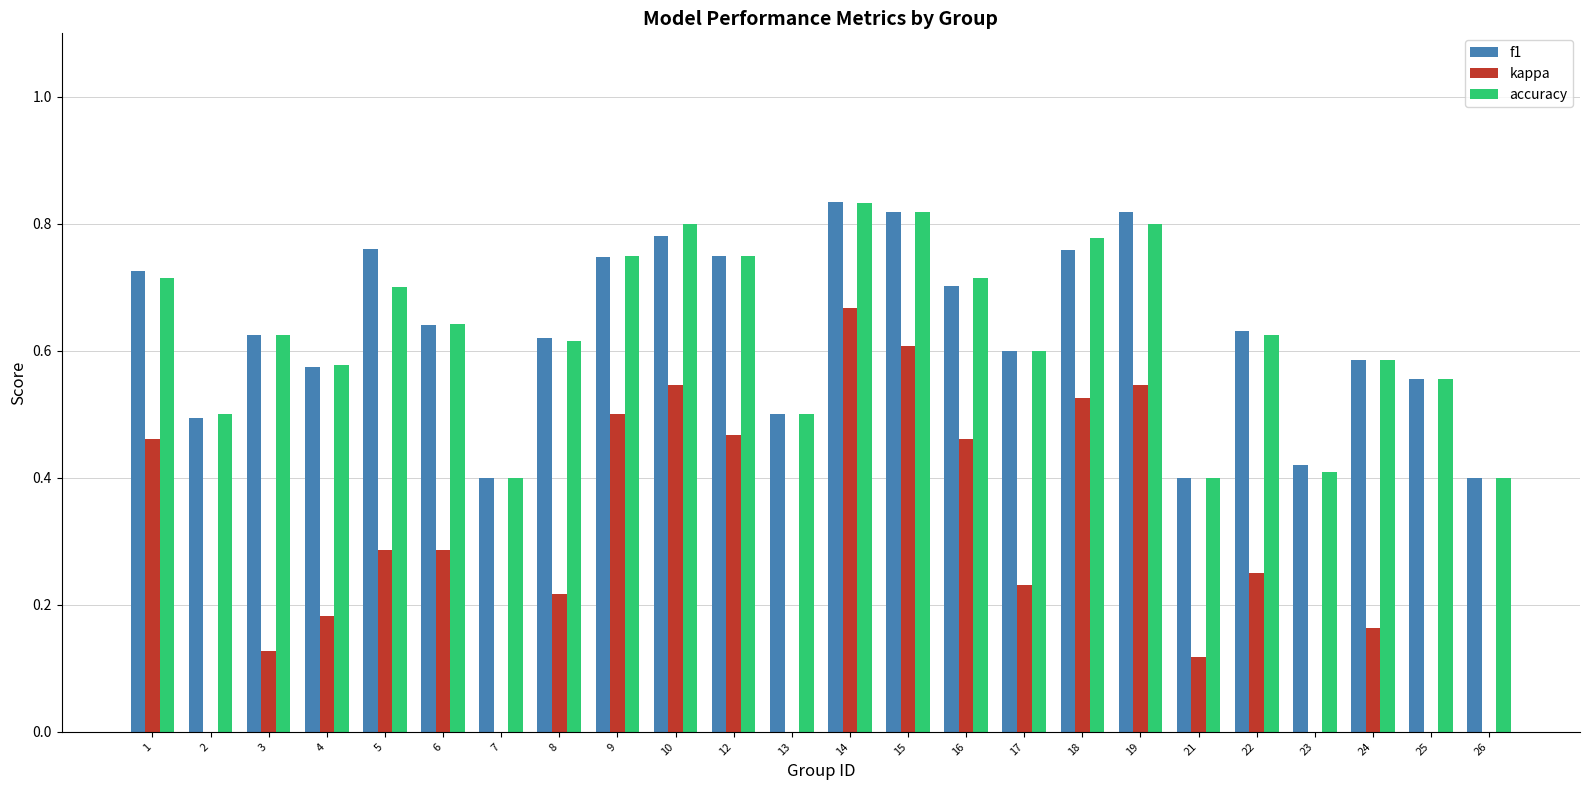

How many distinct data groups are displayed?

3